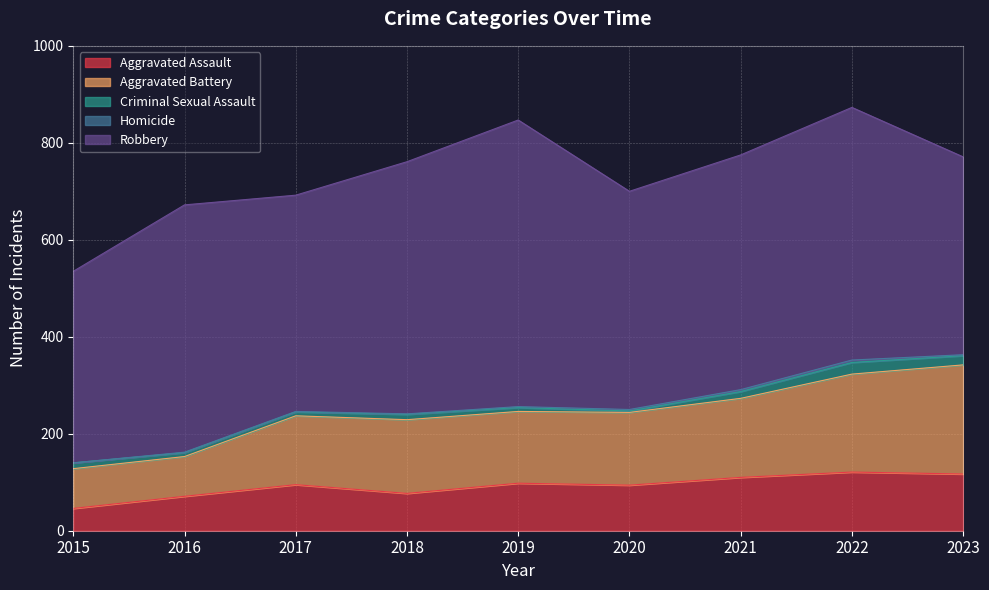

Rank the series at 2016 from lowest to highest value.

Homicide, Criminal Sexual Assault, Aggravated Assault, Aggravated Battery, Robbery